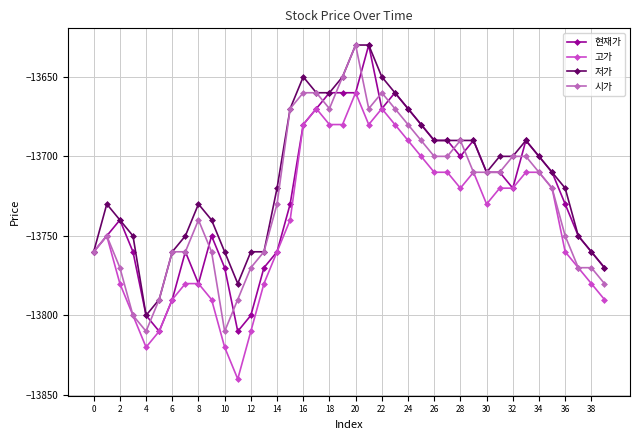

What is the value of the 현재가 point at the 8th from the left?

-13760